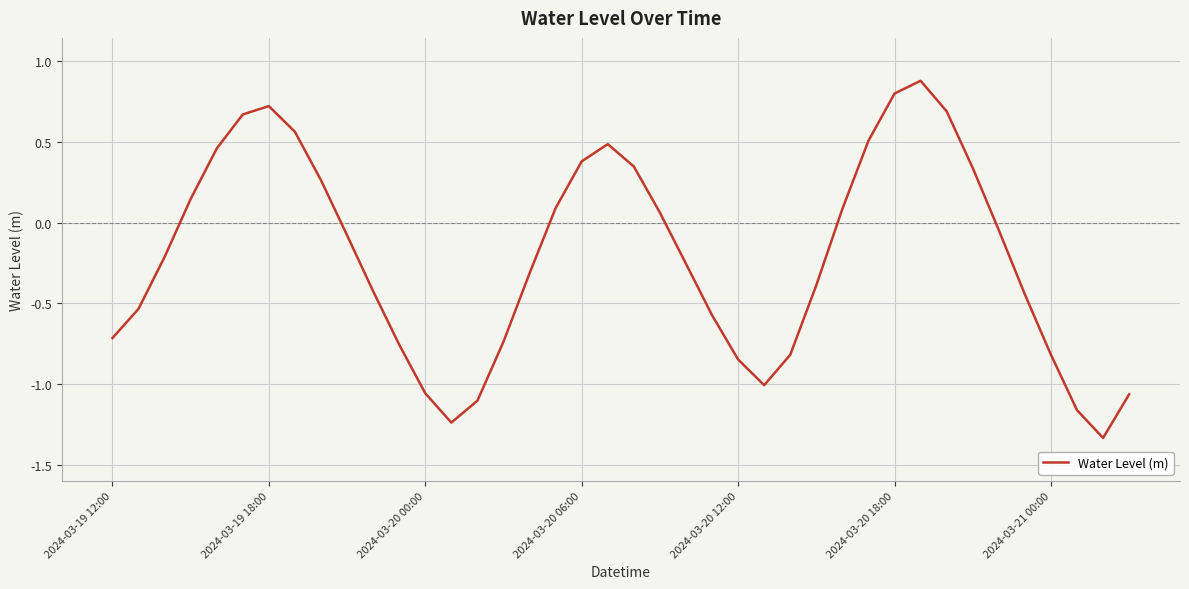

What is the difference between the maximum and minimum values?

2.2